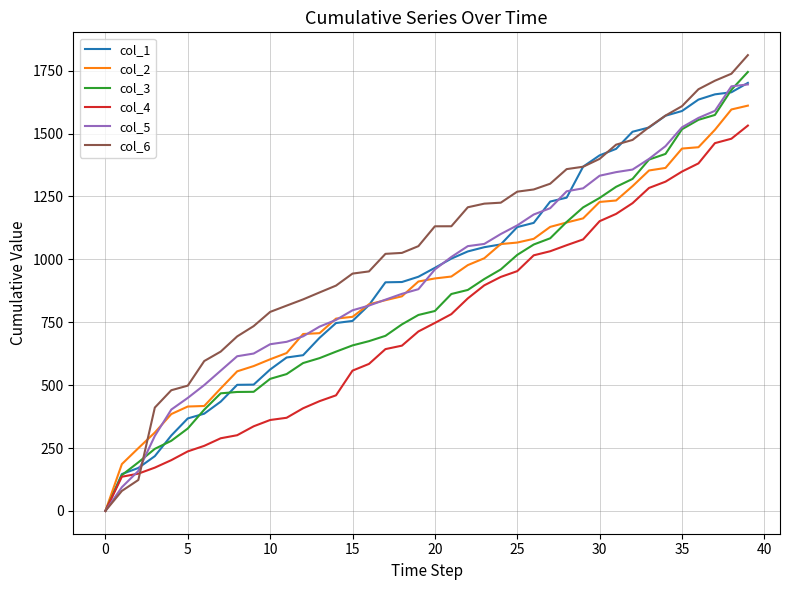

Which series has the largest range (max minus min)?

col_6